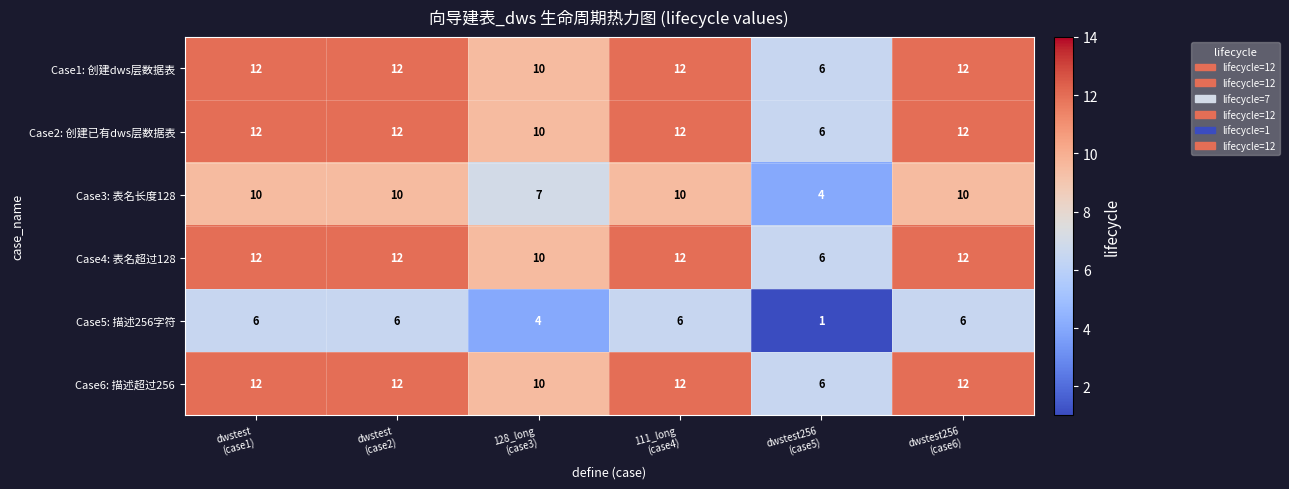

At how many categories does at least one series exceed 2?

6